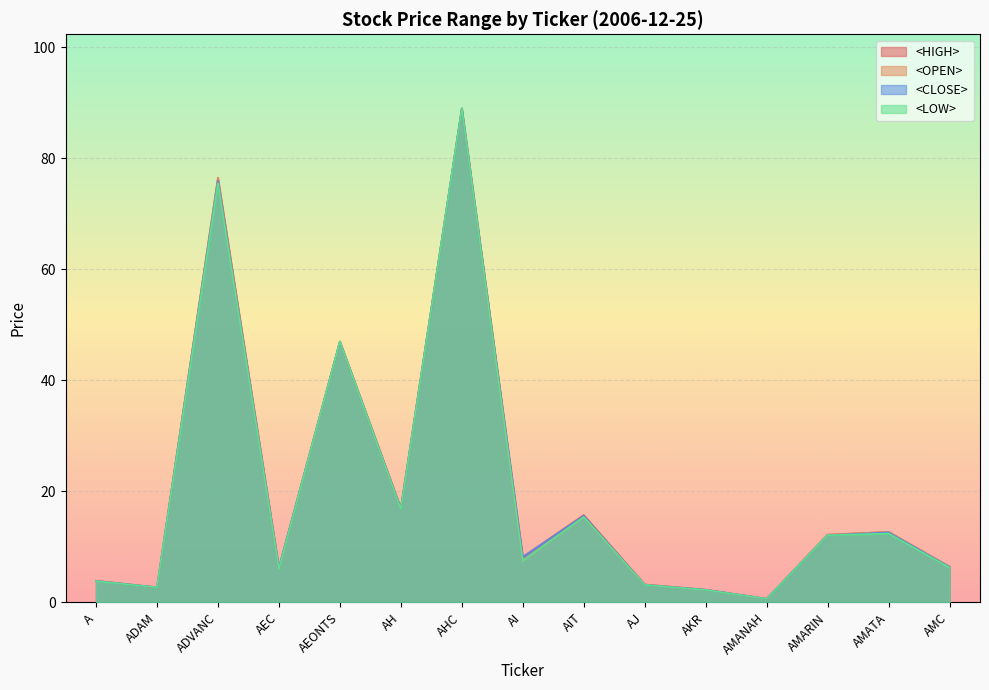

Reading left to right, extract all data points from this chart.

<HIGH>: A=3.9	ADAM=2.7	ADVANC=76.5	AEC=6.2	AEONTS=47.0	AH=17.0	AHC=89.0	AI=8.2	AIT=15.7	AJ=3.2	AKR=2.3	AMANAH=0.7	AMARIN=12.2	AMATA=12.7	AMC=6.4
<OPEN>: A=3.8	ADAM=2.7	ADVANC=76.5	AEC=6.1	AEONTS=47.0	AH=16.9	AHC=89.0	AI=7.5	AIT=15.4	AJ=3.2	AKR=2.3	AMANAH=0.6	AMARIN=12.2	AMATA=12.7	AMC=6.4
<CLOSE>: A=3.9	ADAM=2.7	ADVANC=76.0	AEC=6.2	AEONTS=47.0	AH=16.9	AHC=89.0	AI=8.2	AIT=15.6	AJ=3.2	AKR=2.3	AMANAH=0.6	AMARIN=12.1	AMATA=12.6	AMC=6.4
<LOW>: A=3.8	ADAM=2.7	ADVANC=75.5	AEC=6.0	AEONTS=47.0	AH=16.8	AHC=89.0	AI=7.5	AIT=15.4	AJ=3.2	AKR=2.2	AMANAH=0.6	AMARIN=12.1	AMATA=12.4	AMC=6.3